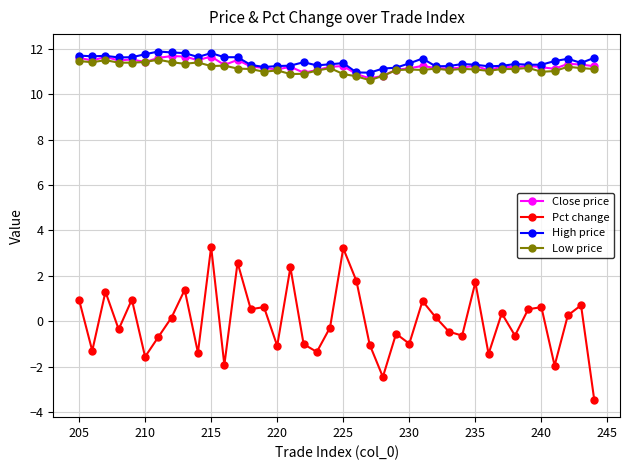

What is the highest value of the Close price series?

11.7